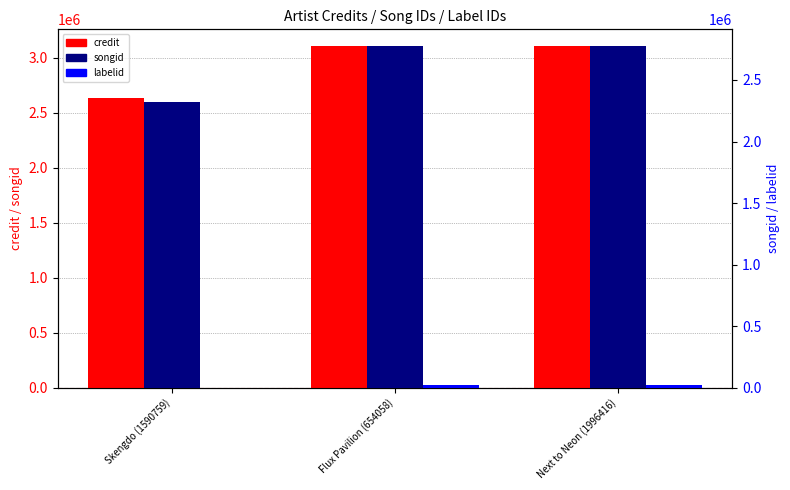

Rank the series at Next to Neon (1996416) from highest to lowest value.

credit, songid, labelid